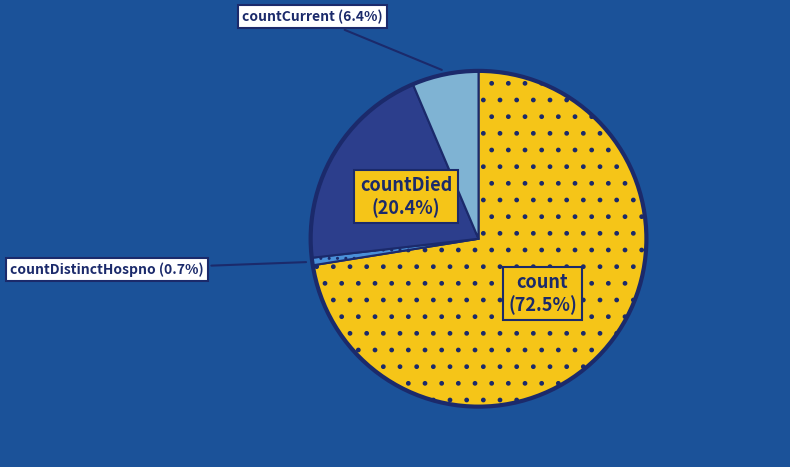

Is there any slice that represents more than half of the pie?

Yes